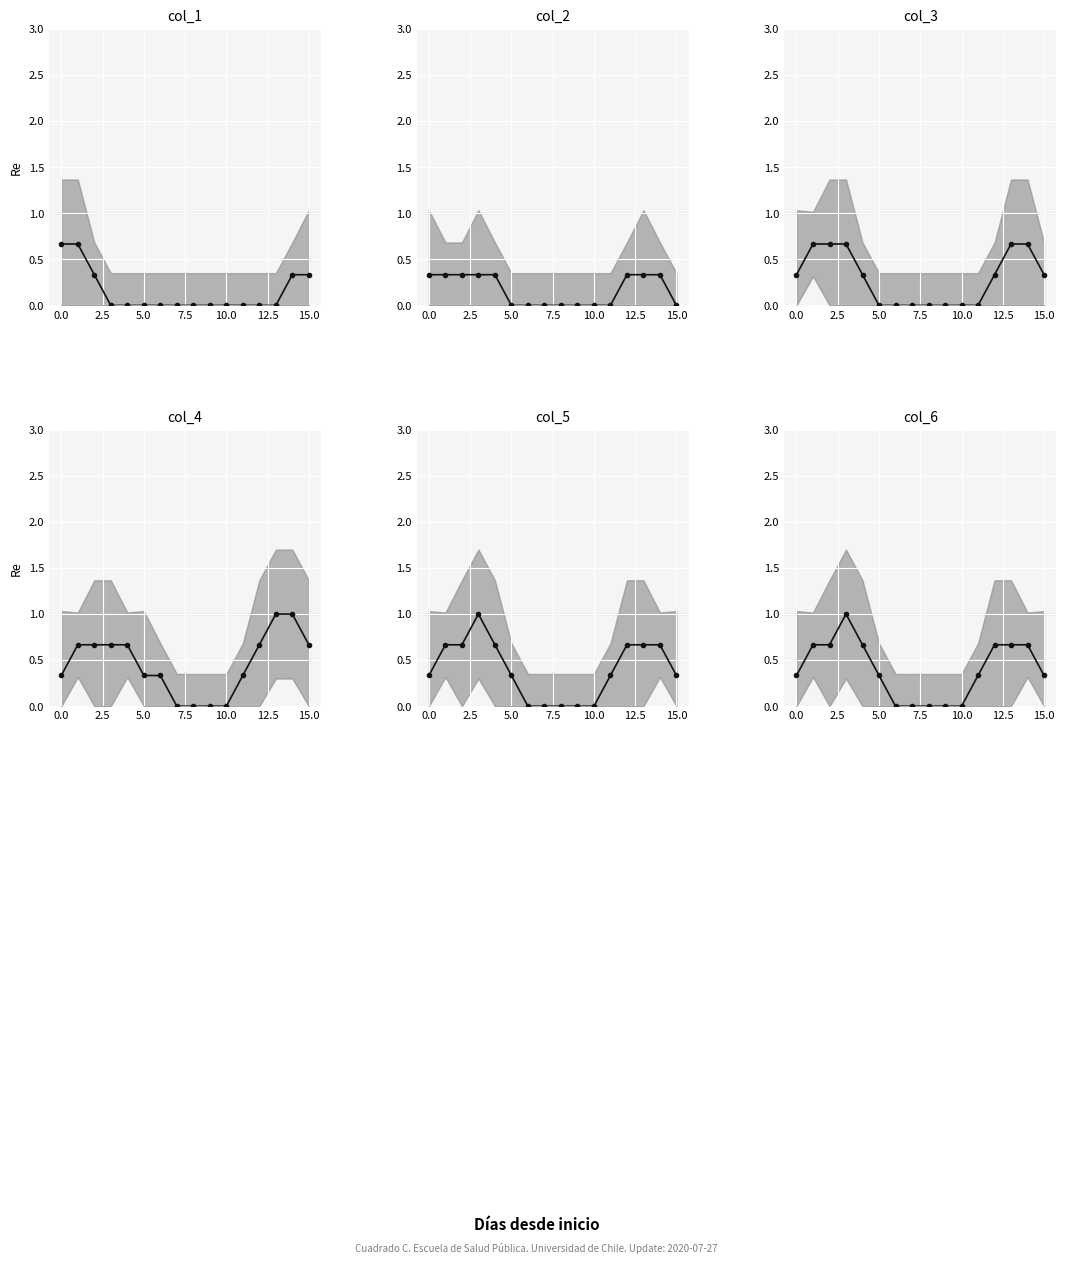

What is the sum of the col_5 values at 15 and 9?

0.3